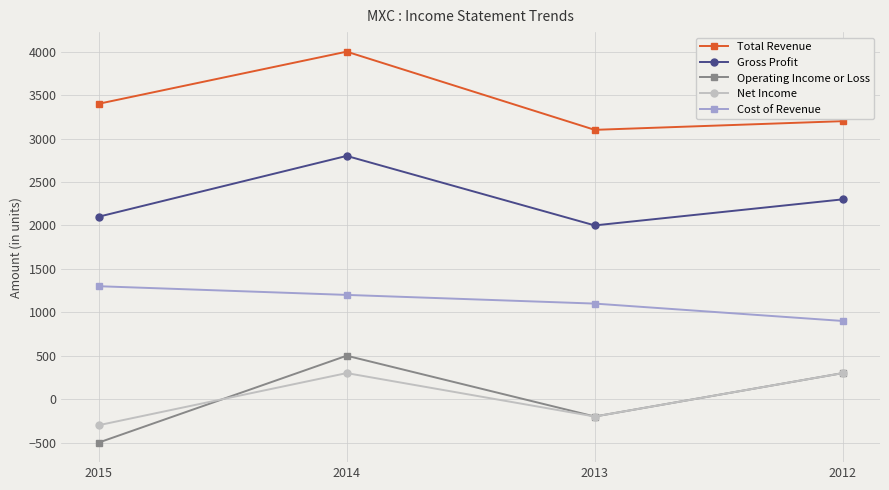

True or false: Operating Income or Loss and Total Revenue intersect in this chart.

False